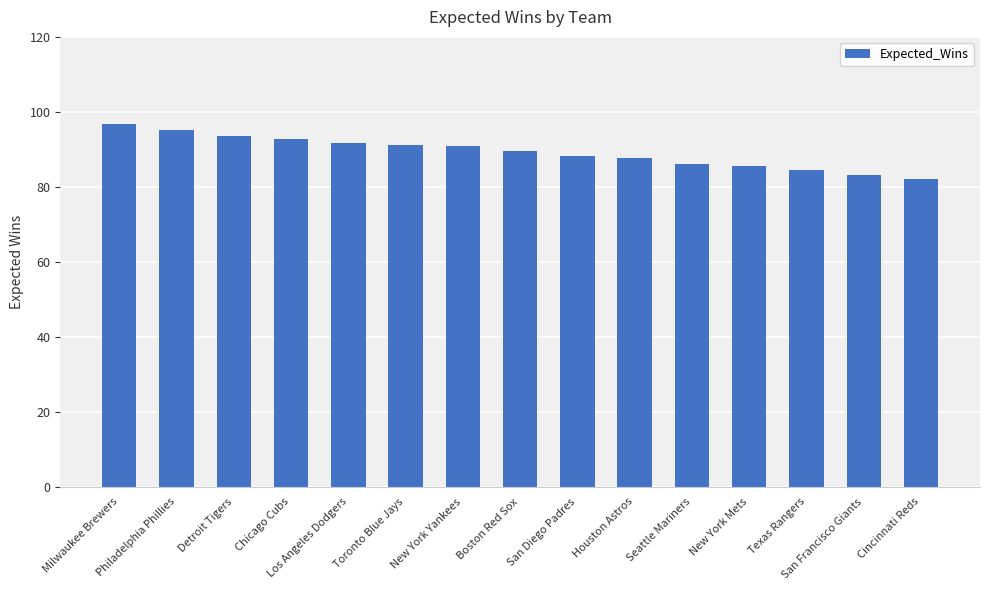

What is the approximate value at Detroit Tigers?

93.7